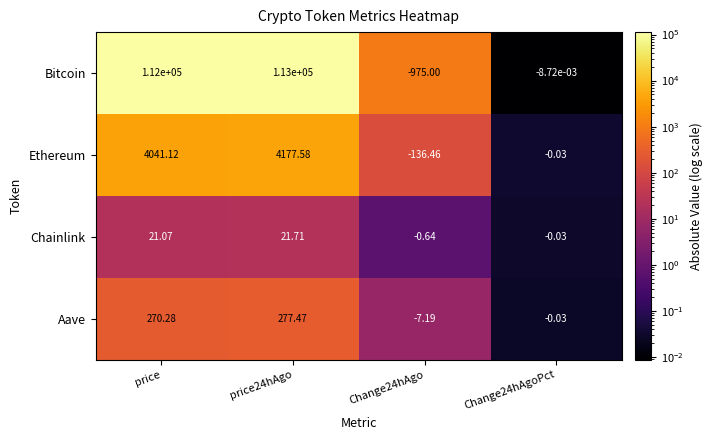

Which series has the largest total across all categories?

Bitcoin